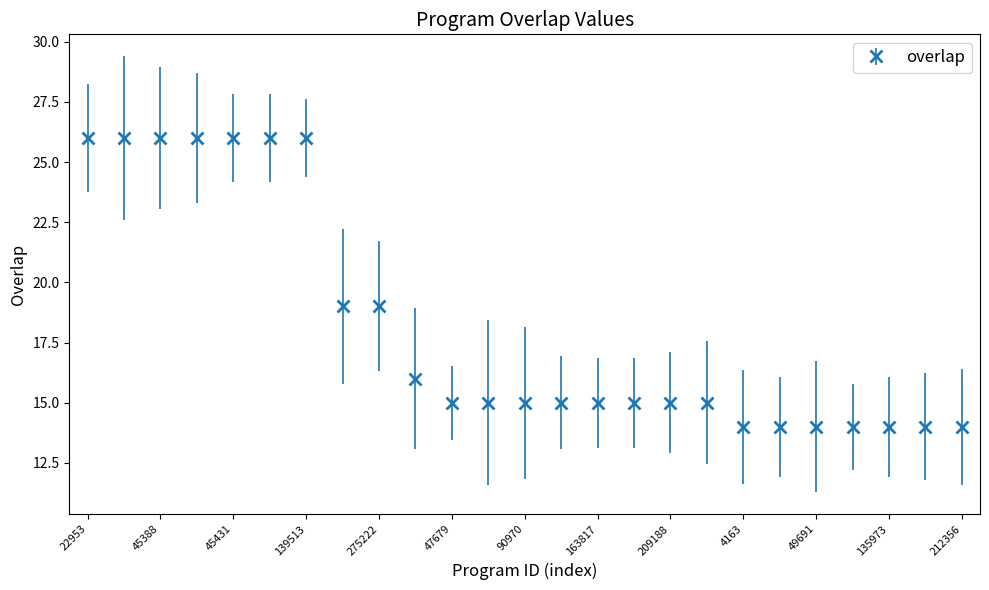

What is the difference between the maximum and second lowest values?

12